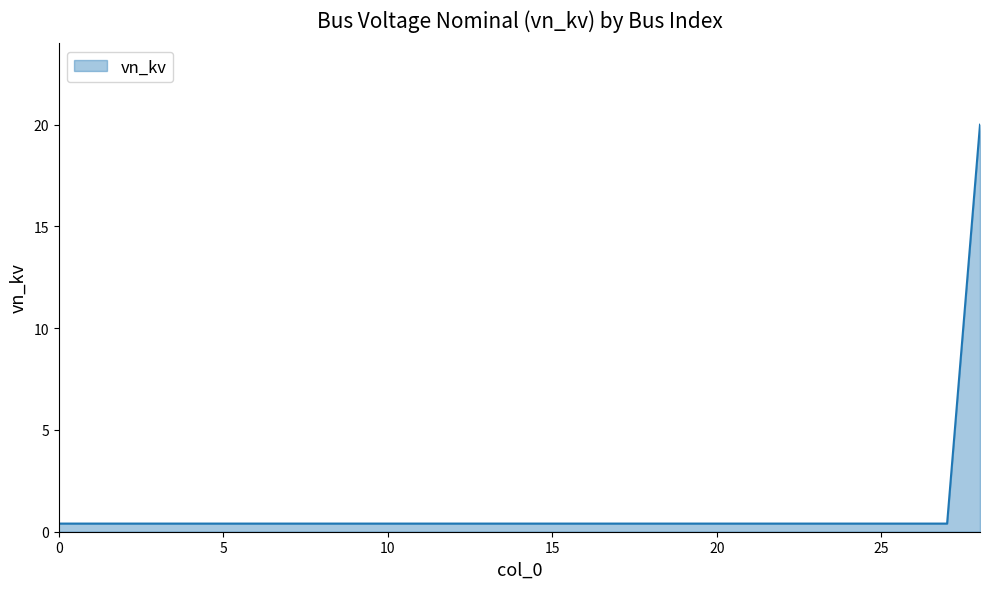

How many lines are shown in the chart?

1